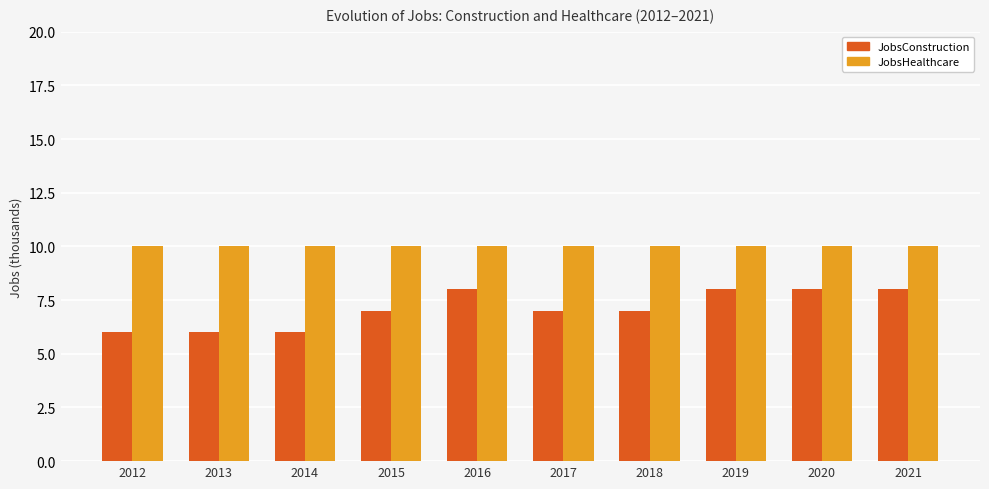

How many distinct data groups are displayed?

2